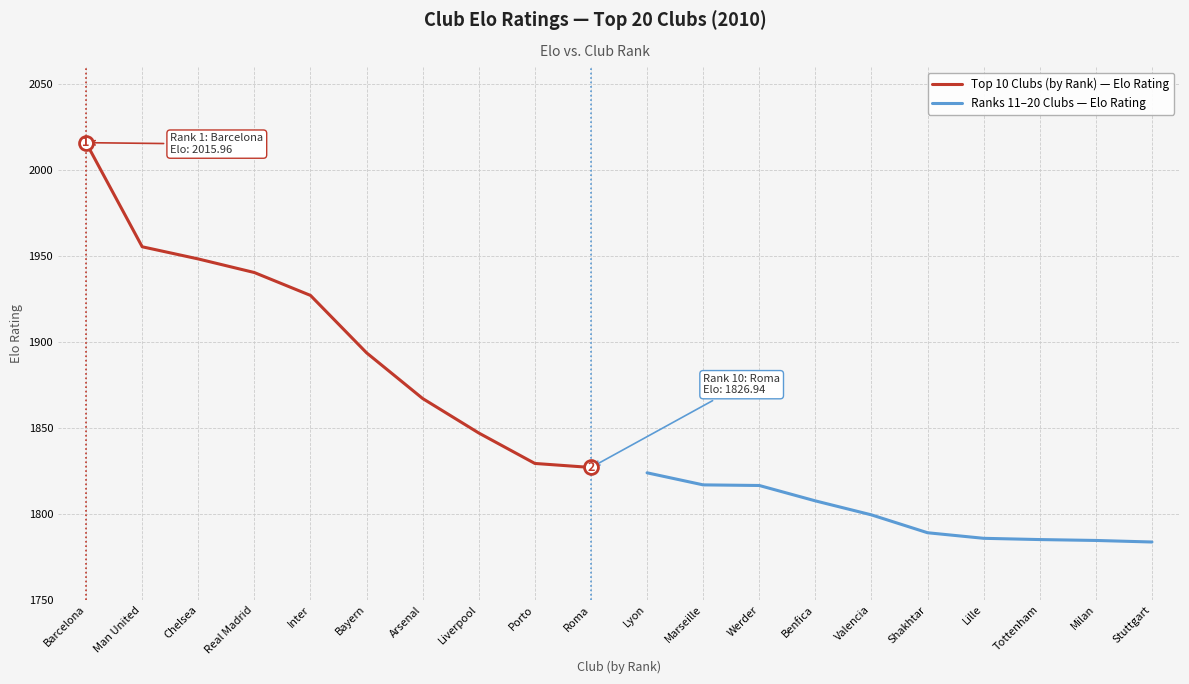

How many values in the Top 10 Clubs (by Rank) — Elo Rating series are below 1927?

5